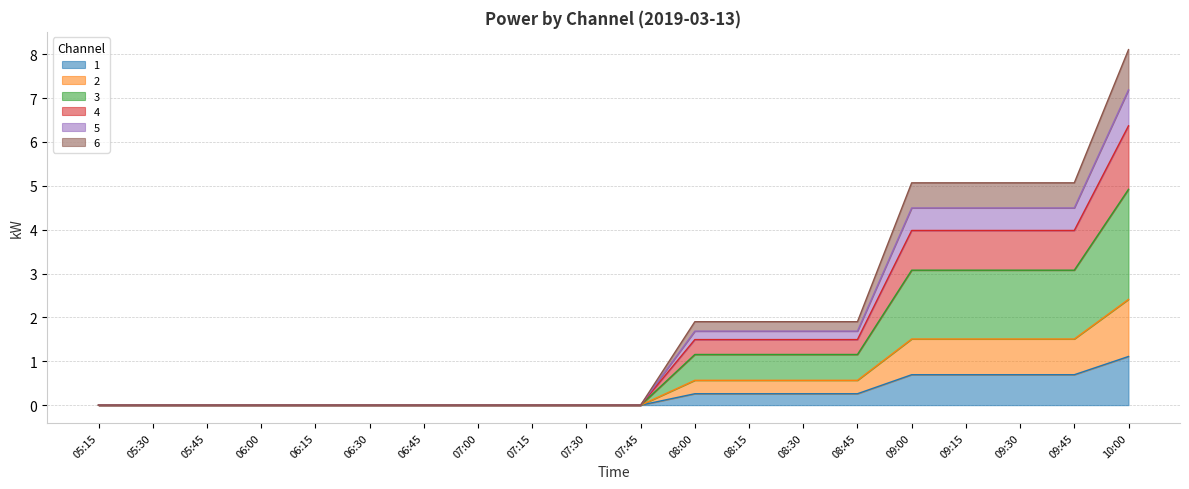

What is the total value across all series at 08:45?

1.9